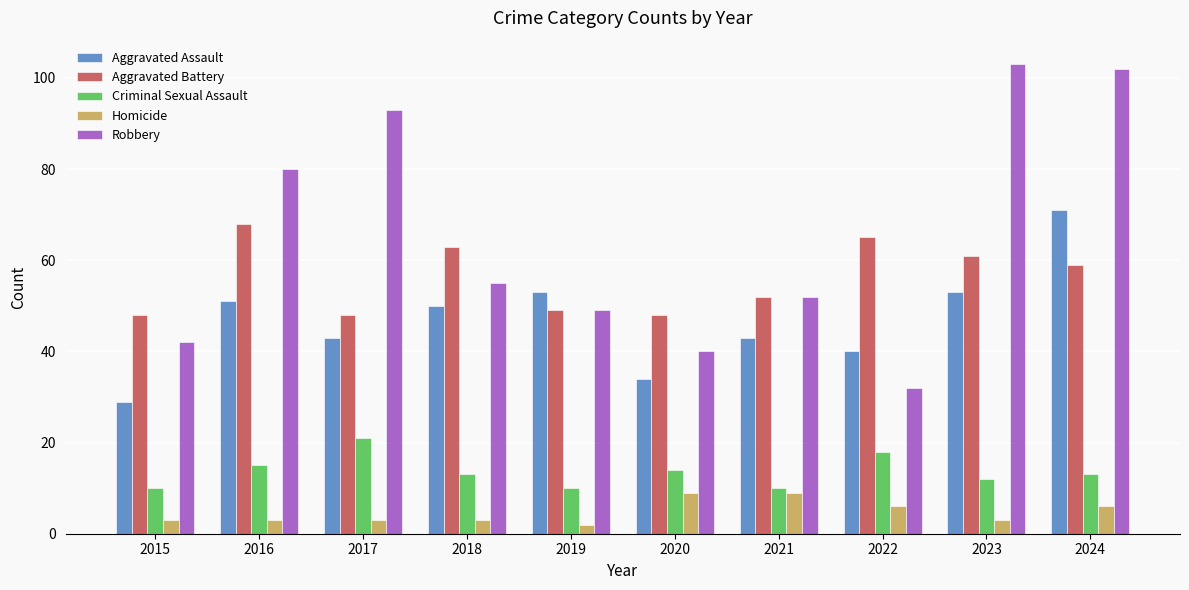

Reading left to right, list all the values displayed in this chart.

Aggravated Assault: 29	51	43	50	53	34	43	40	53	71
Aggravated Battery: 48	68	48	63	49	48	52	65	61	59
Criminal Sexual Assault: 10	15	21	13	10	14	10	18	12	13
Homicide: 3	3	3	3	2	9	9	6	3	6
Robbery: 42	80	93	55	49	40	52	32	103	102